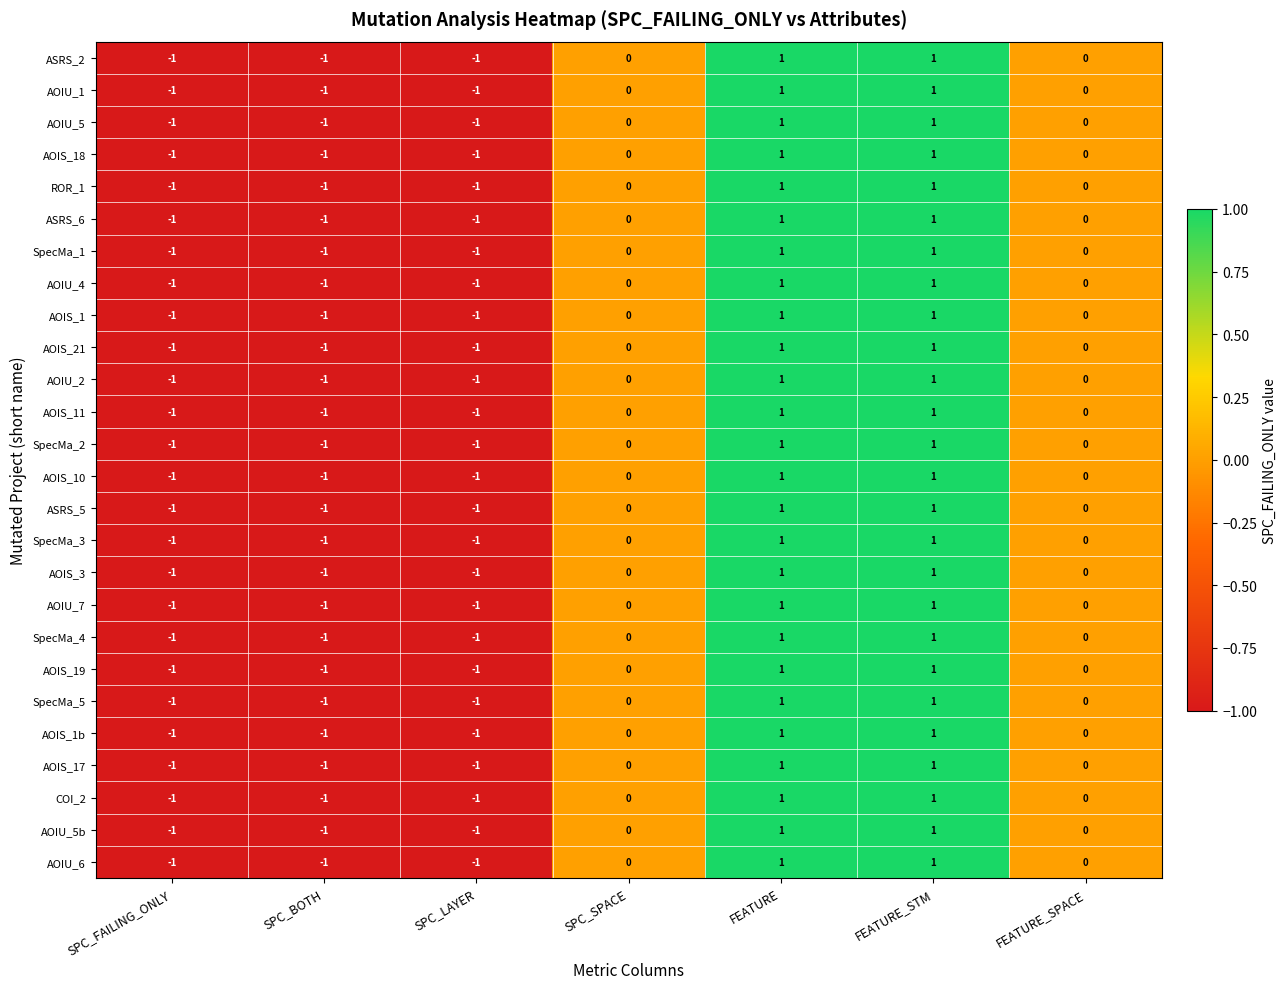

Is the value of AOIS_1 at FEATURE greater than the value of AOIS_21 at SPC_SPACE?

Yes